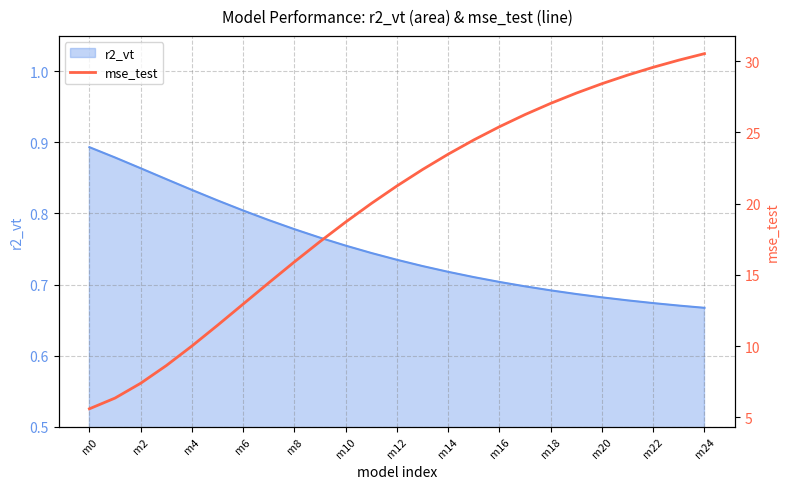

Does the chart display data point markers on the line(s)?

No